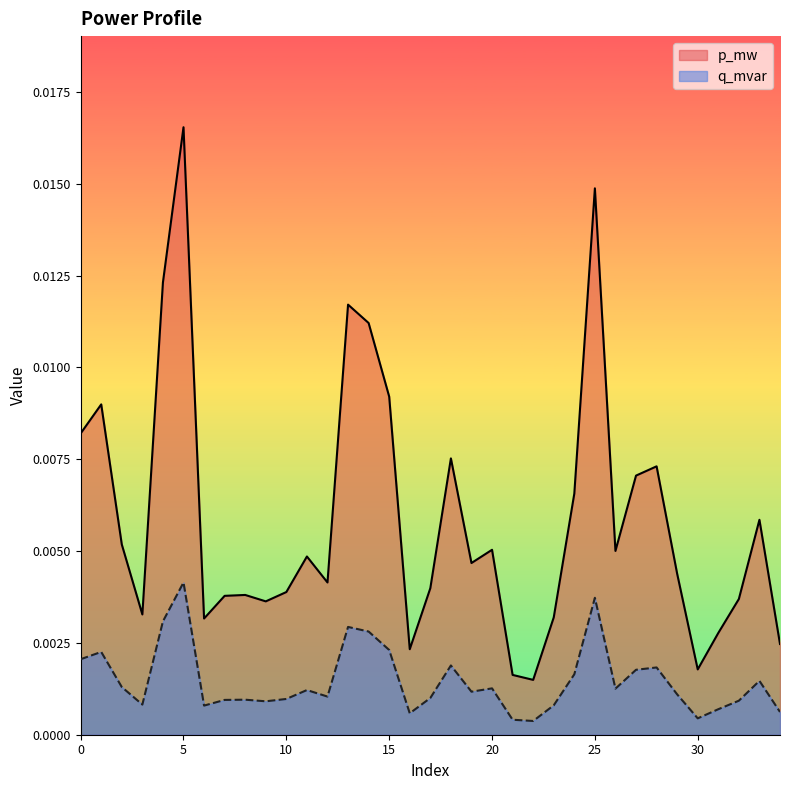

Rank the series at 9 from highest to lowest value.

p_mw, q_mvar